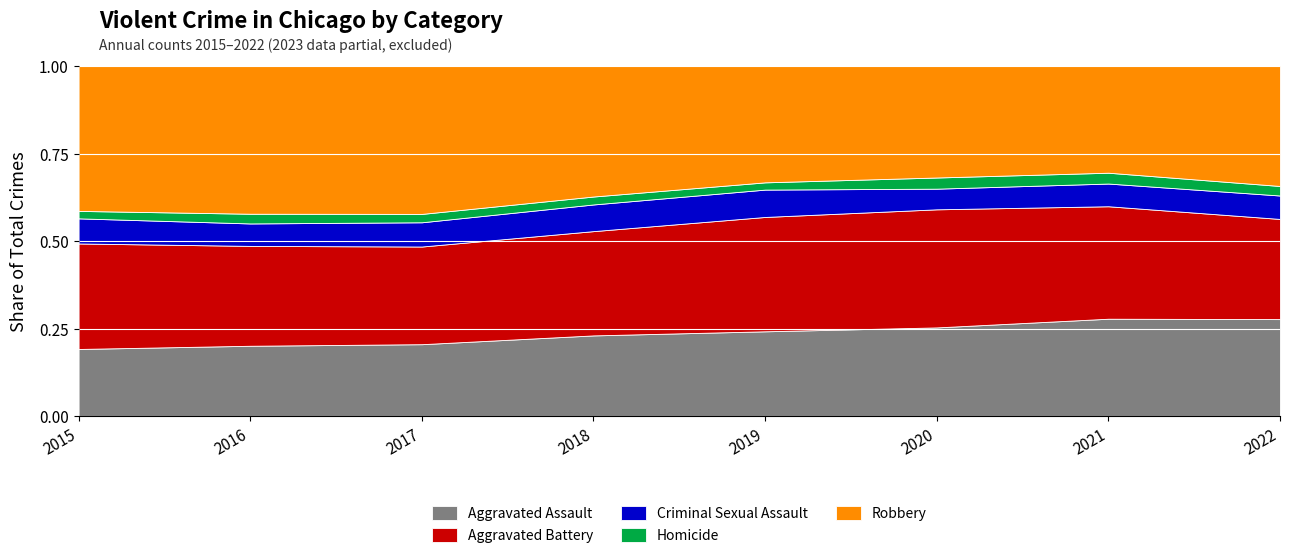

Reading left to right, extract all data points from this chart.

Aggravated Assault: 2015=4480	2016=5712	2017=5793	2018=6001	2019=5841	2020=6263	2021=7243	2022=7266
Aggravated Battery: 2015=7018	2016=8085	2017=7845	2018=7734	2019=7857	2020=8320	2021=8346	2022=7487
Criminal Sexual Assault: 2015=1670	2016=1817	2017=1947	2018=1978	2019=1880	2020=1454	2021=1685	2022=1752
Homicide: 2015=496	2016=786	2017=672	2018=589	2019=498	2020=787	2021=804	2022=712
Robbery: 2015=9638	2016=11960	2017=11880	2018=9679	2019=7994	2020=7855	2021=7919	2022=8968